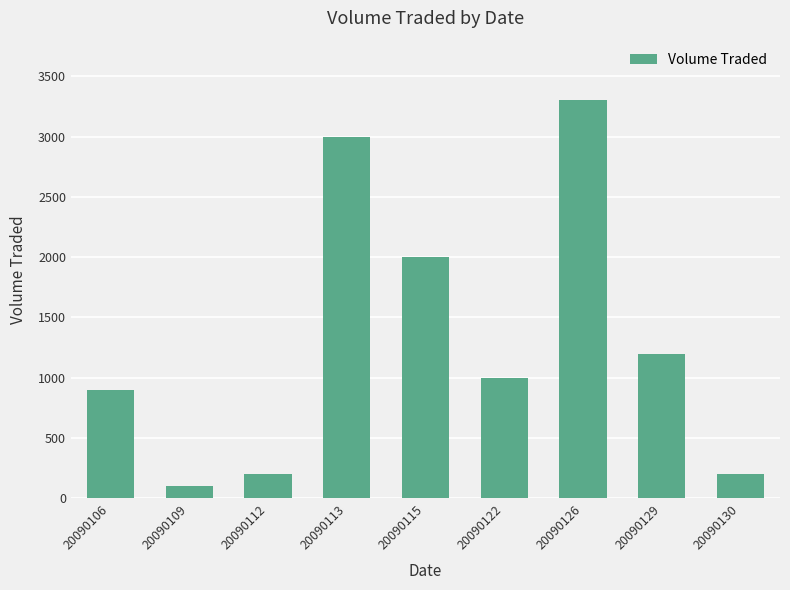

What is the value of the 9th bar from the left?

200